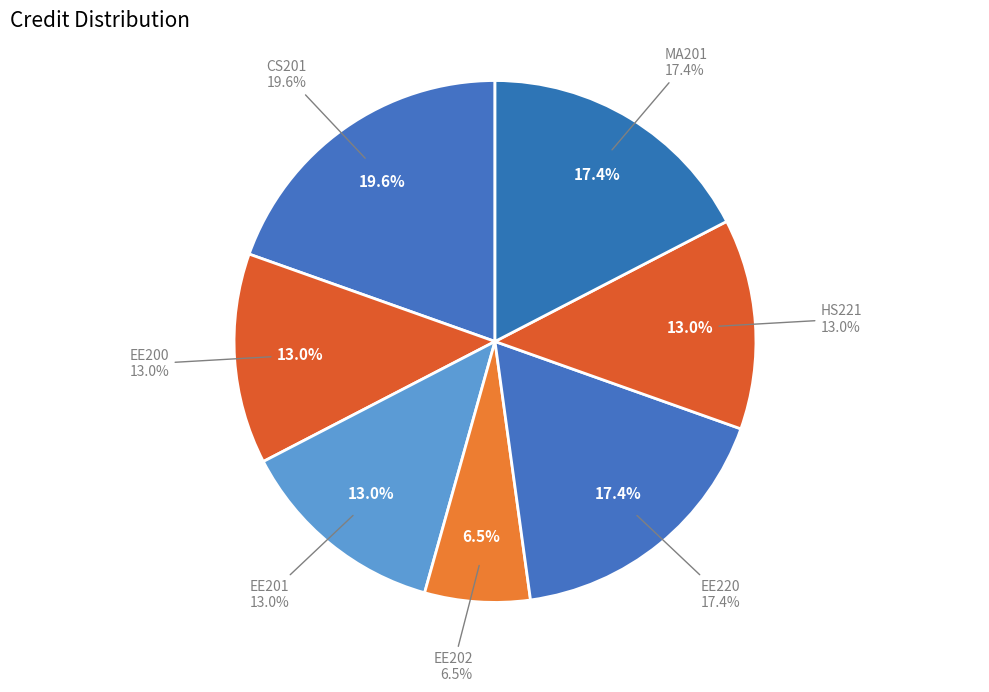

Which category has the smallest portion of the pie?

EE202